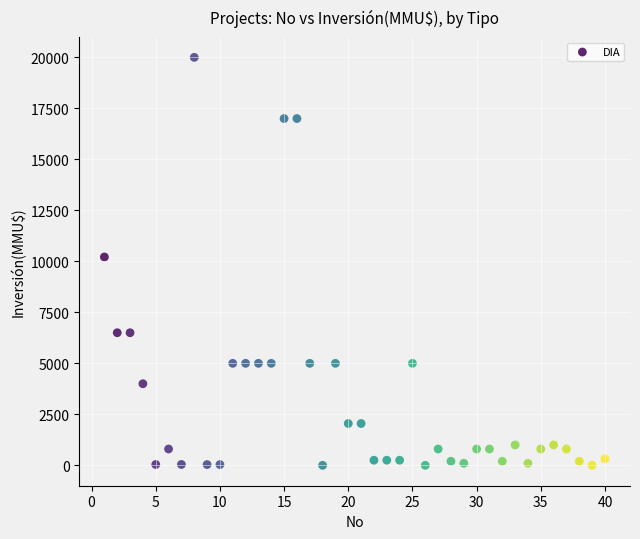

What is the range of Y values (max minus min)?

20000